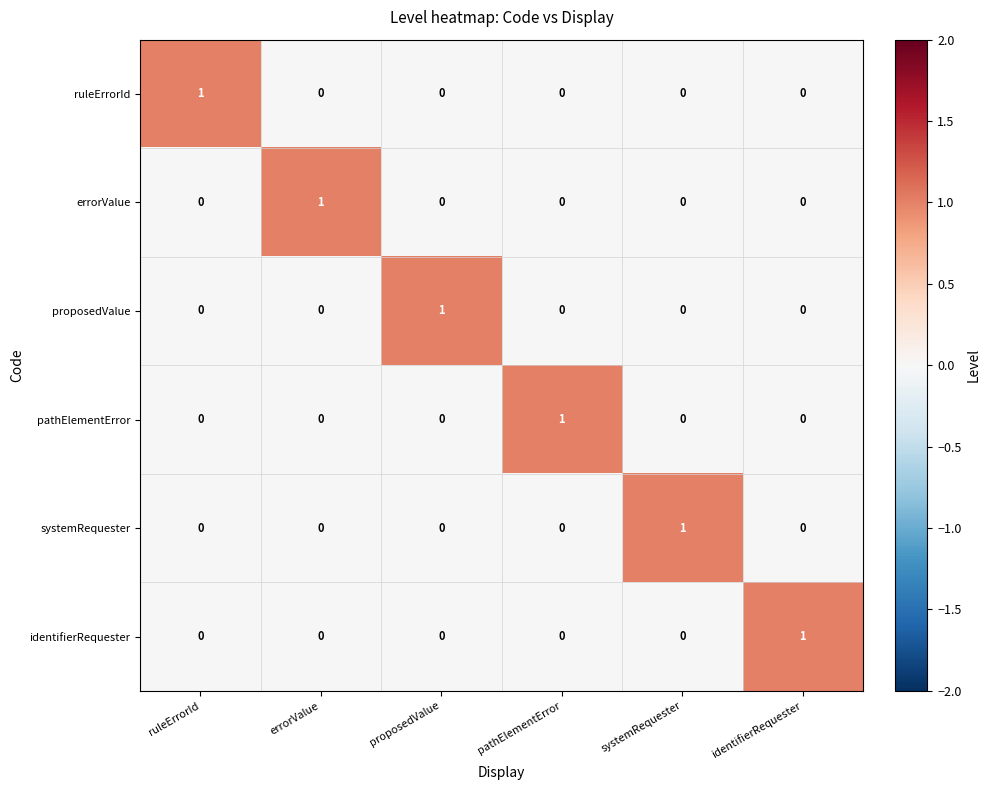

True or false: errorValue has a value of 0 at ruleErrorId.

True